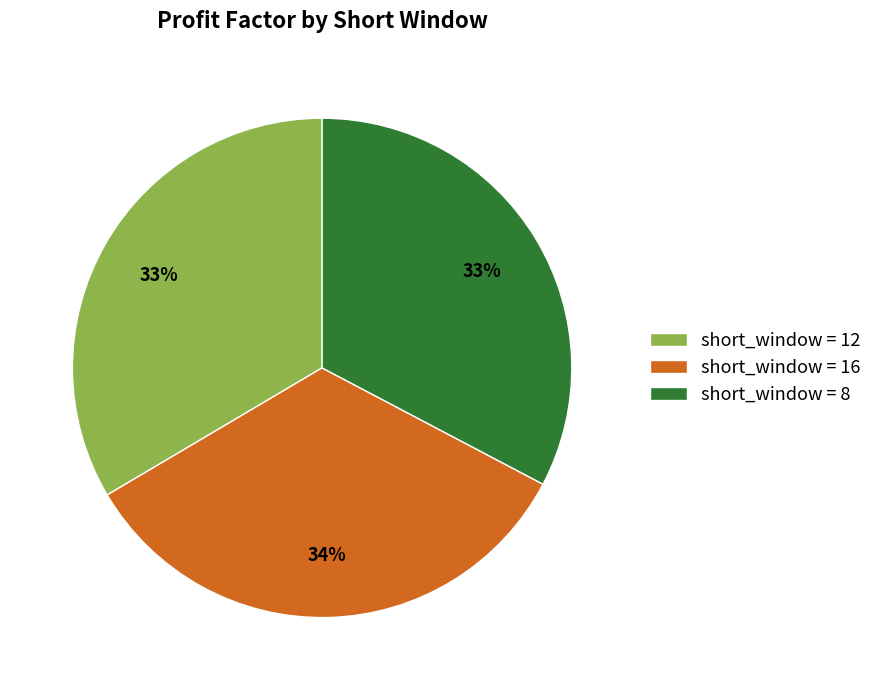

How many segments does this pie chart have?

3